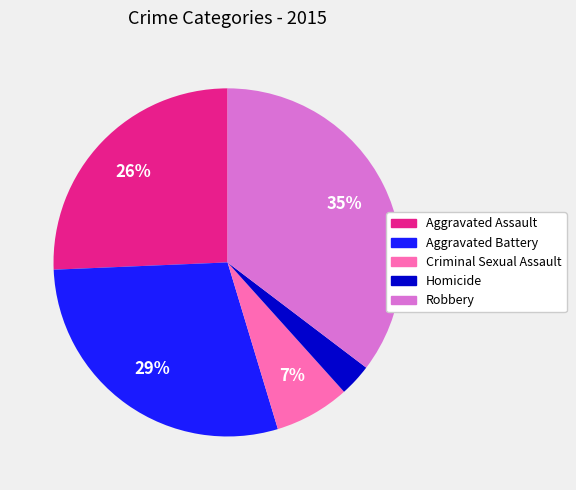

What is the largest slice in the pie chart?

Robbery